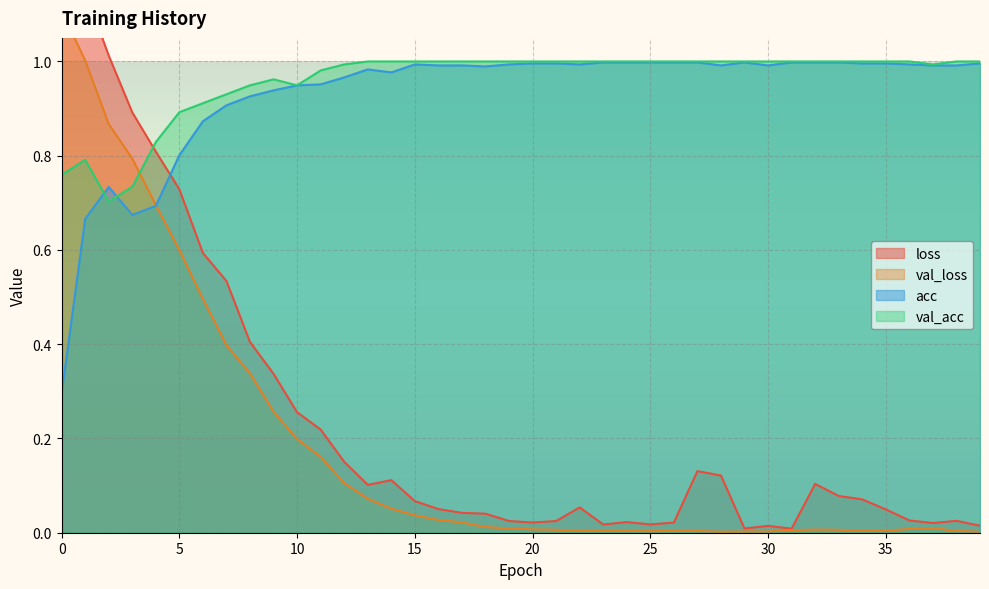

Which has a higher value, 23 or 25?

25